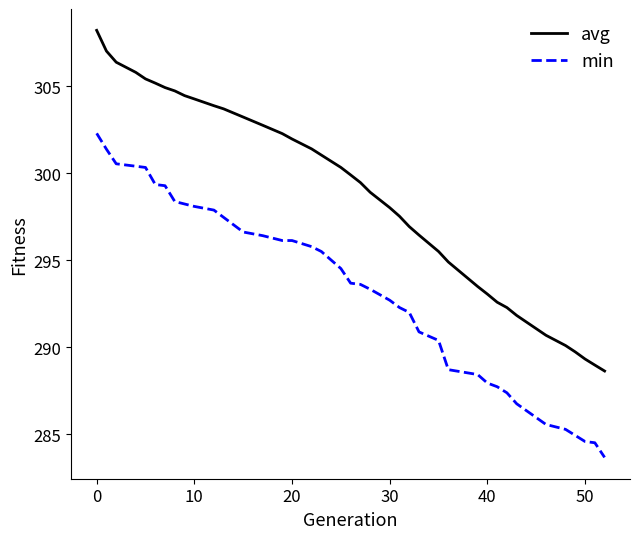

True or false: avg and min intersect in this chart.

False